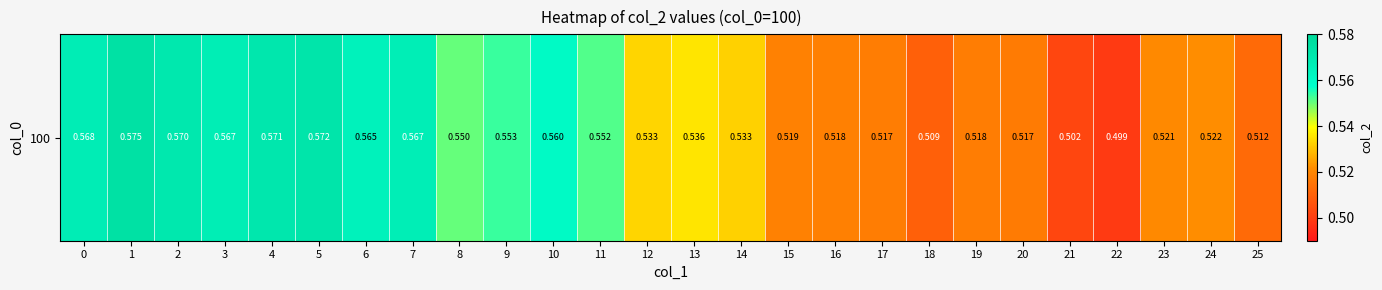

Where is the data nearest to the value 0?

22